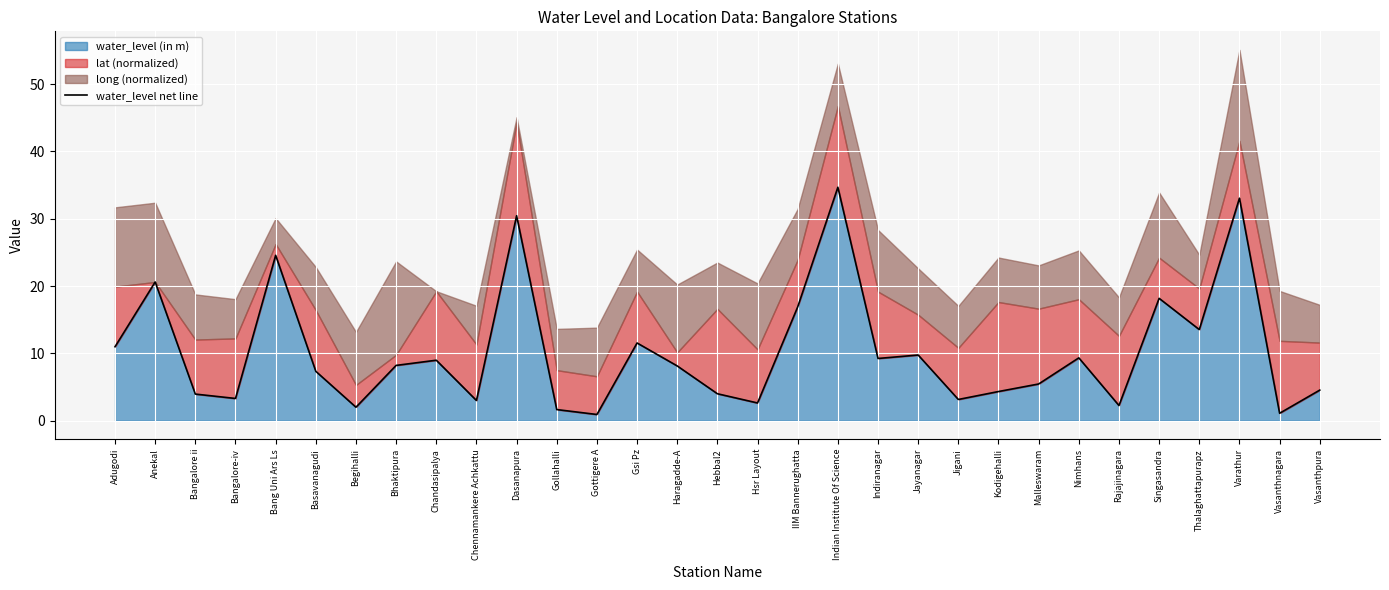

At which category does the chart reach its minimum across all series?

Gottigere A